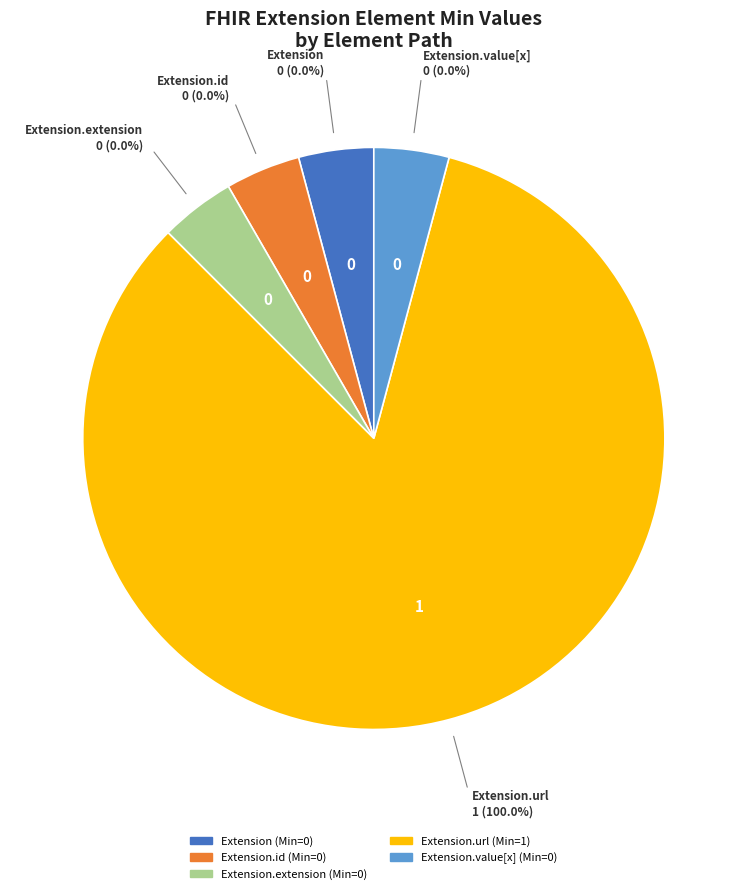

Is it true that Extension.url is 100% of the pie?

True